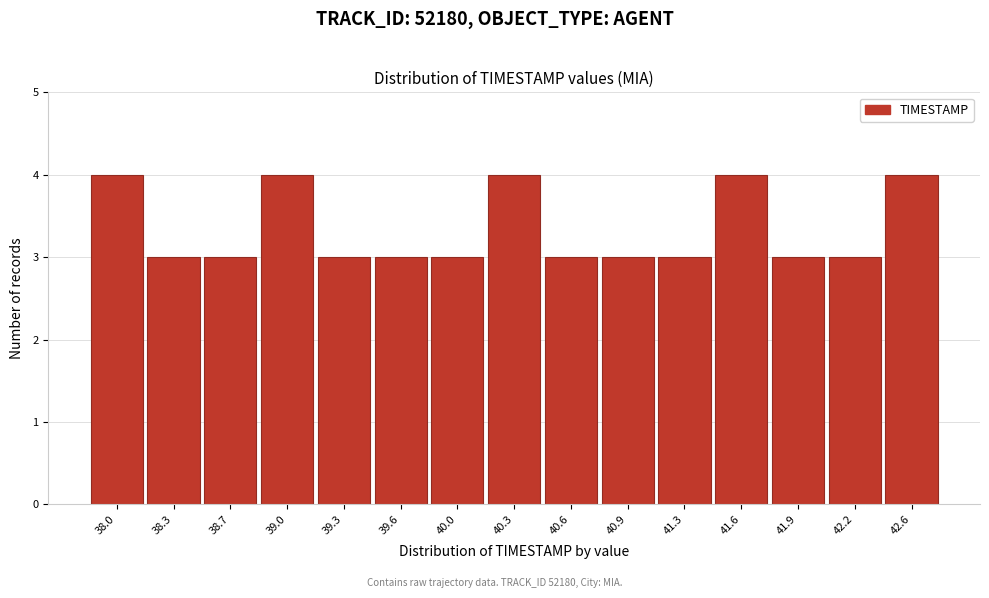

Reading right to left, what are all the values shown in this chart?

4	3	3	4	3	3	3	4	3	3	3	4	3	3	4